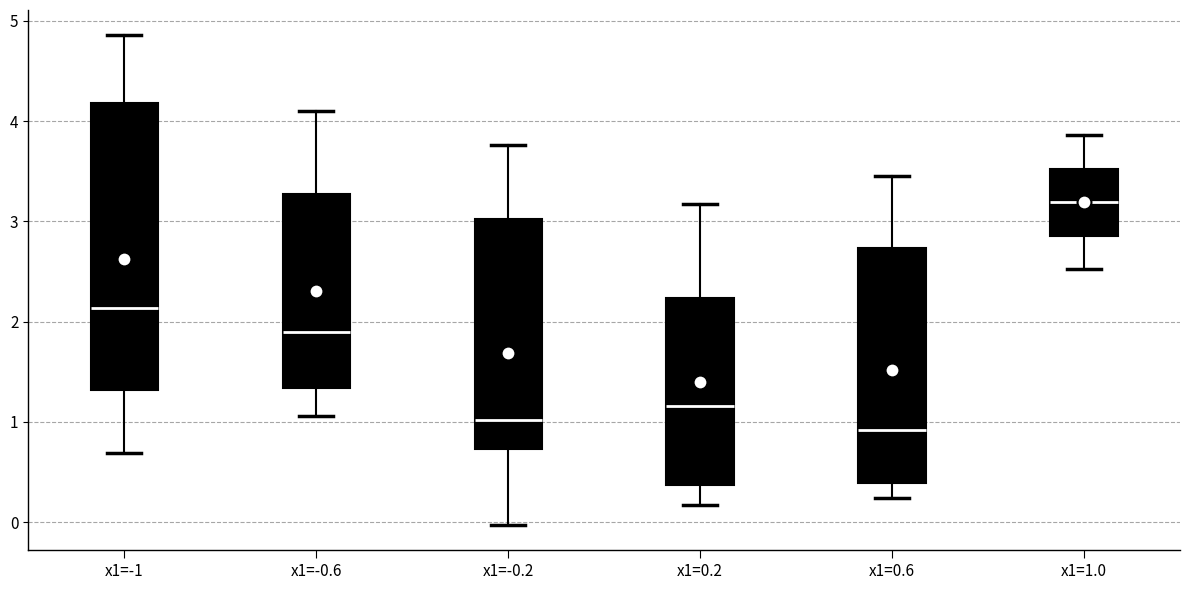

Comparing the boxes themselves (not the whiskers), which one is the tallest?

x1=-1